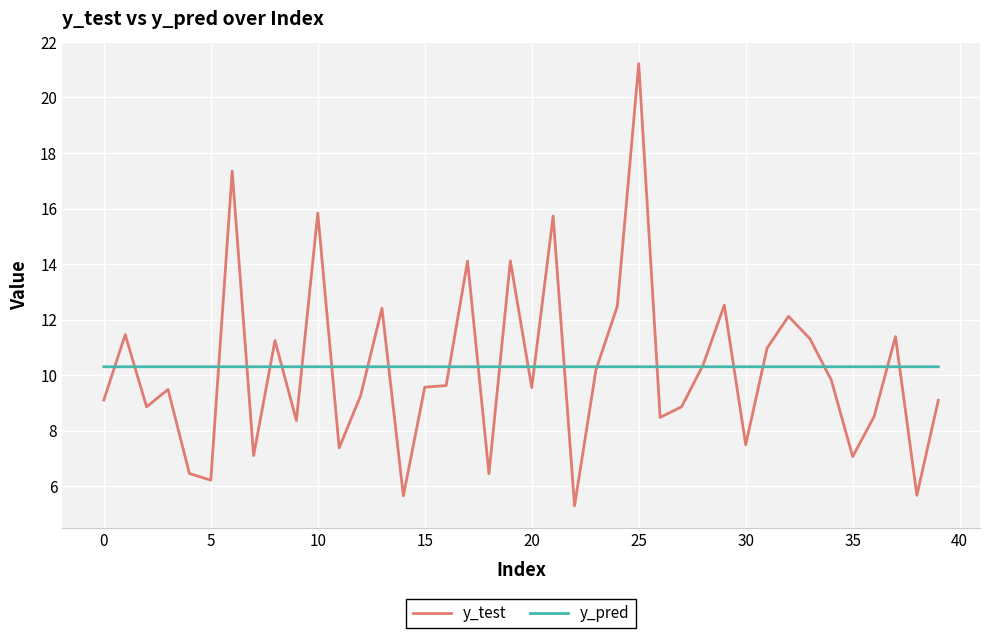

How many lines are shown in the chart?

2